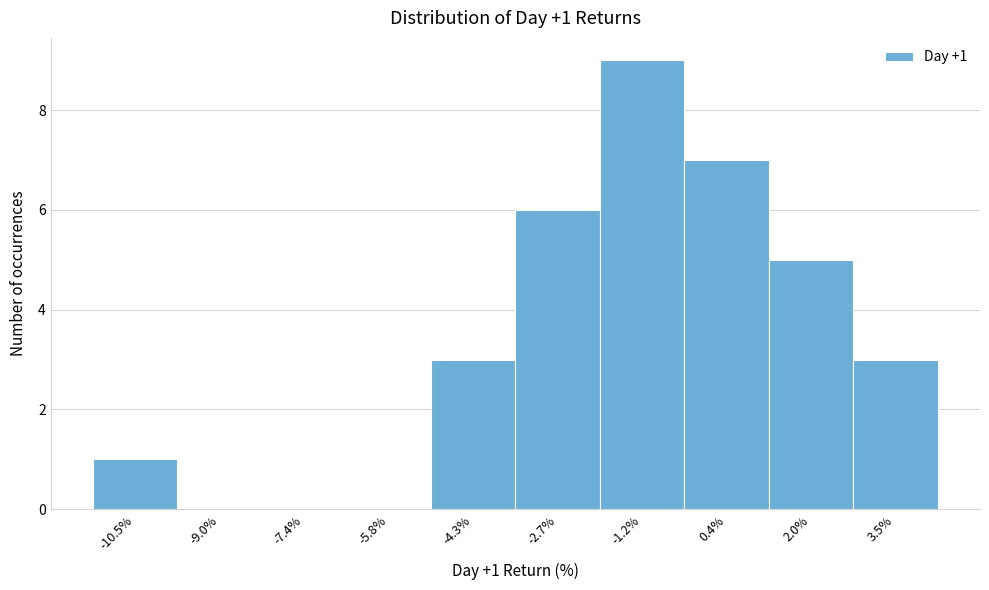

Reading left to right, what are all the values shown in this chart?

-10.5%=1	-9.0%=0	-7.4%=0	-5.8%=0	-4.3%=3	-2.7%=6	-1.2%=9	0.4%=7	2.0%=5	3.5%=3